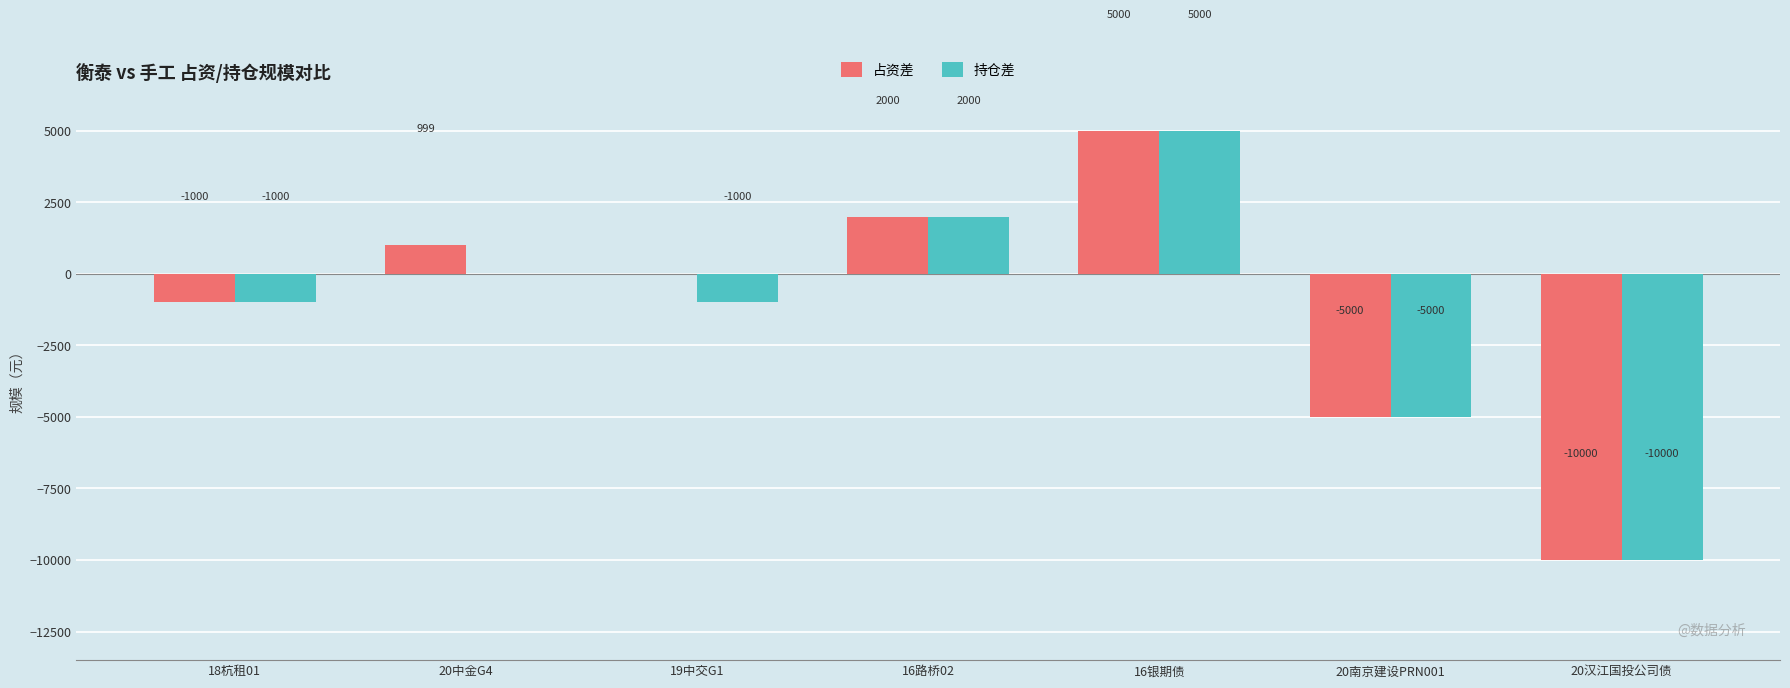

Which series has the largest total across all categories?

占资差